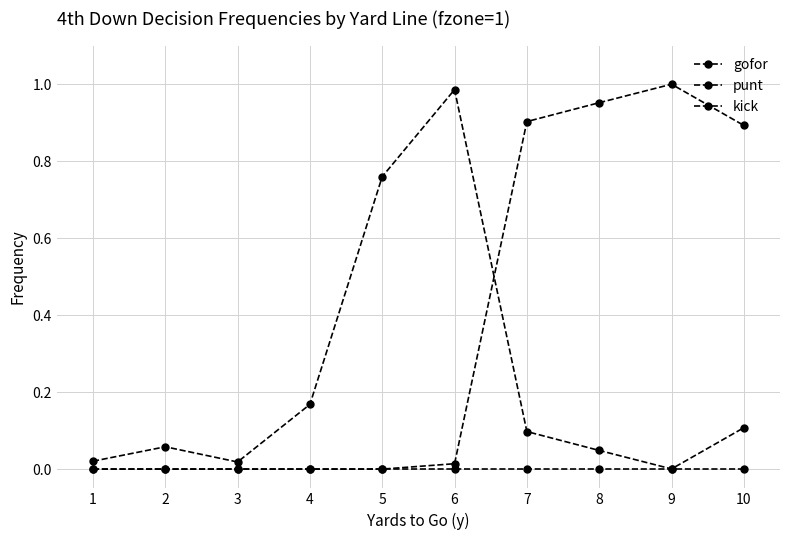

The kick series shows 0.0 at 4. True or false?

True